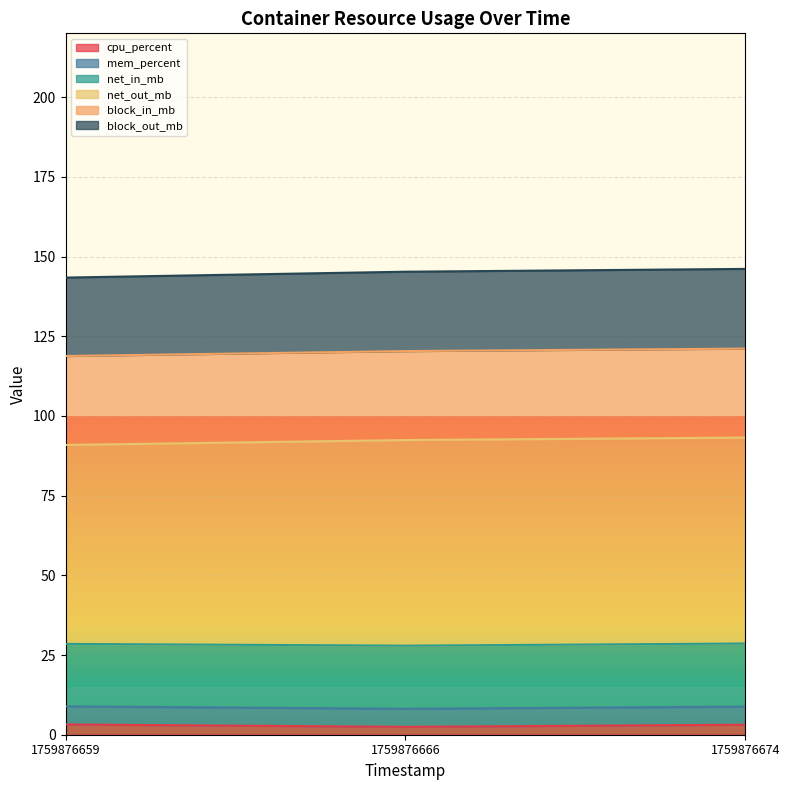

The value of block_out_mb at 1759876674 is 42.3. True or false?

False